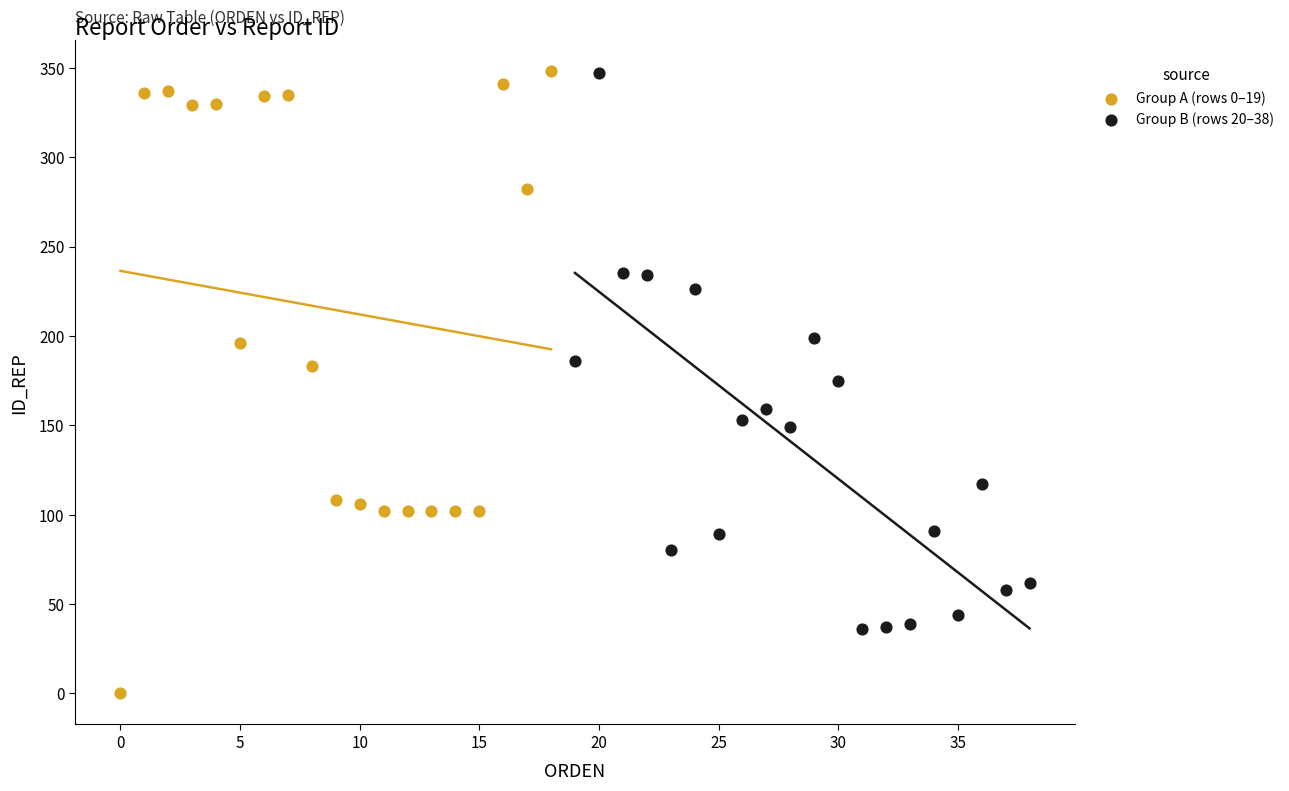

What are all the series names shown in the legend?

Group A (rows 0–19), Group B (rows 20–38)